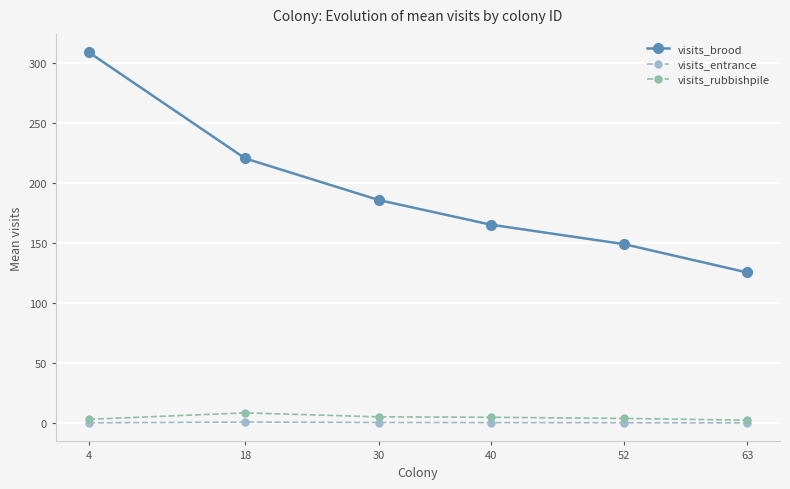

At how many categories does at least one series exceed 51?

6